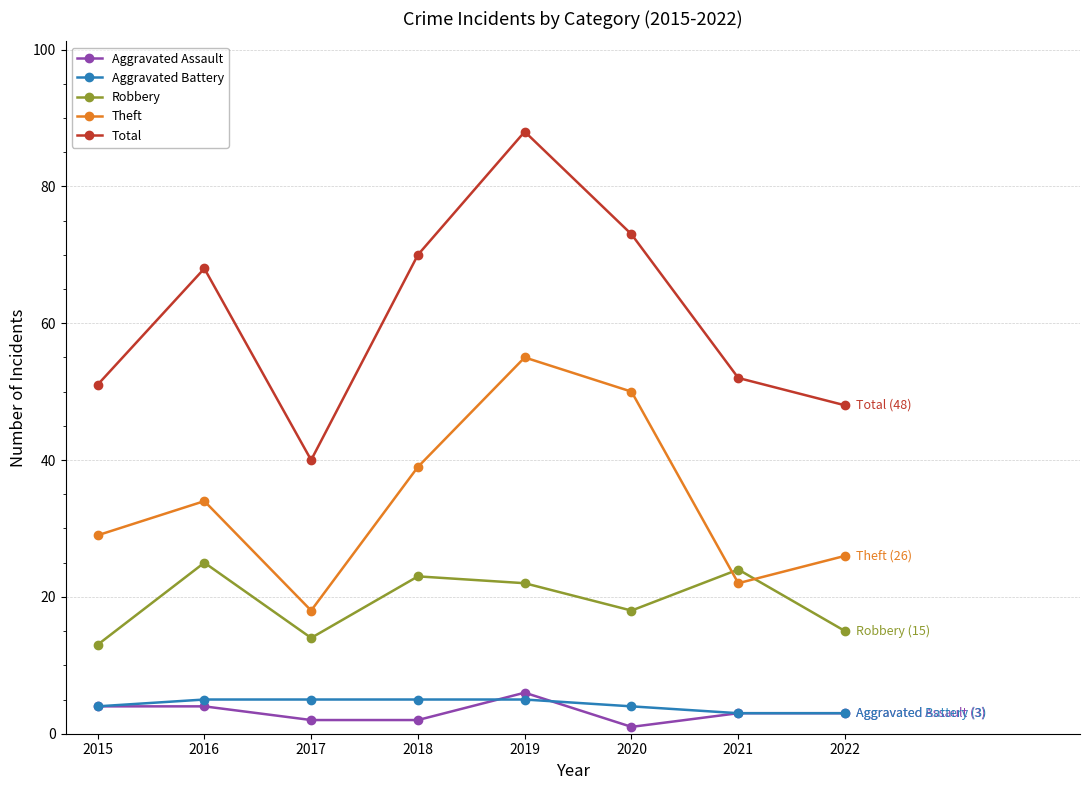

List the series in order of their peak value, lowest first.

Aggravated Battery, Aggravated Assault, Robbery, Theft, Total